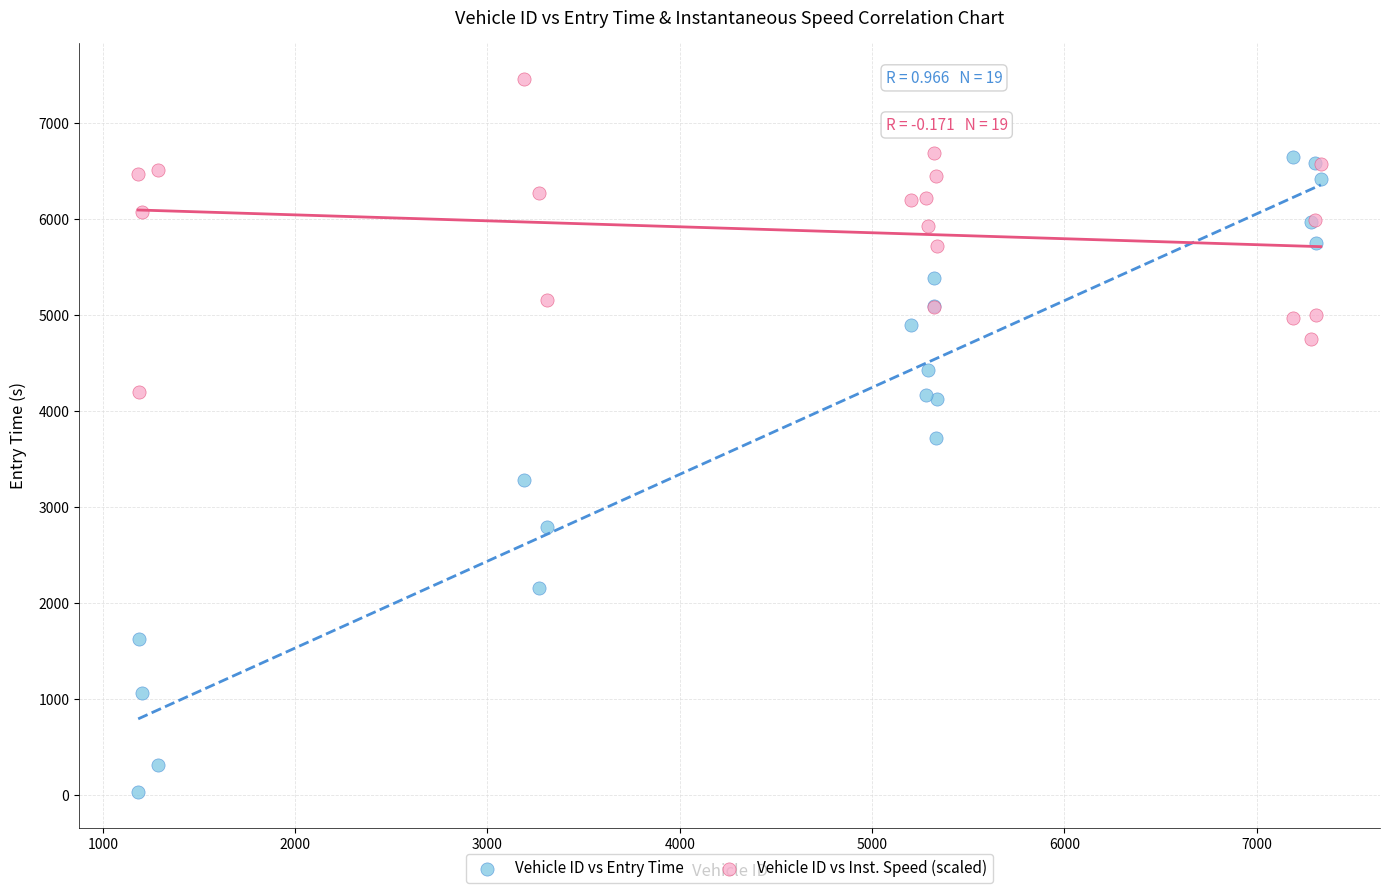

What are all the series names shown in the legend?

Vehicle ID vs Entry Time, Vehicle ID vs Inst. Speed (scaled)